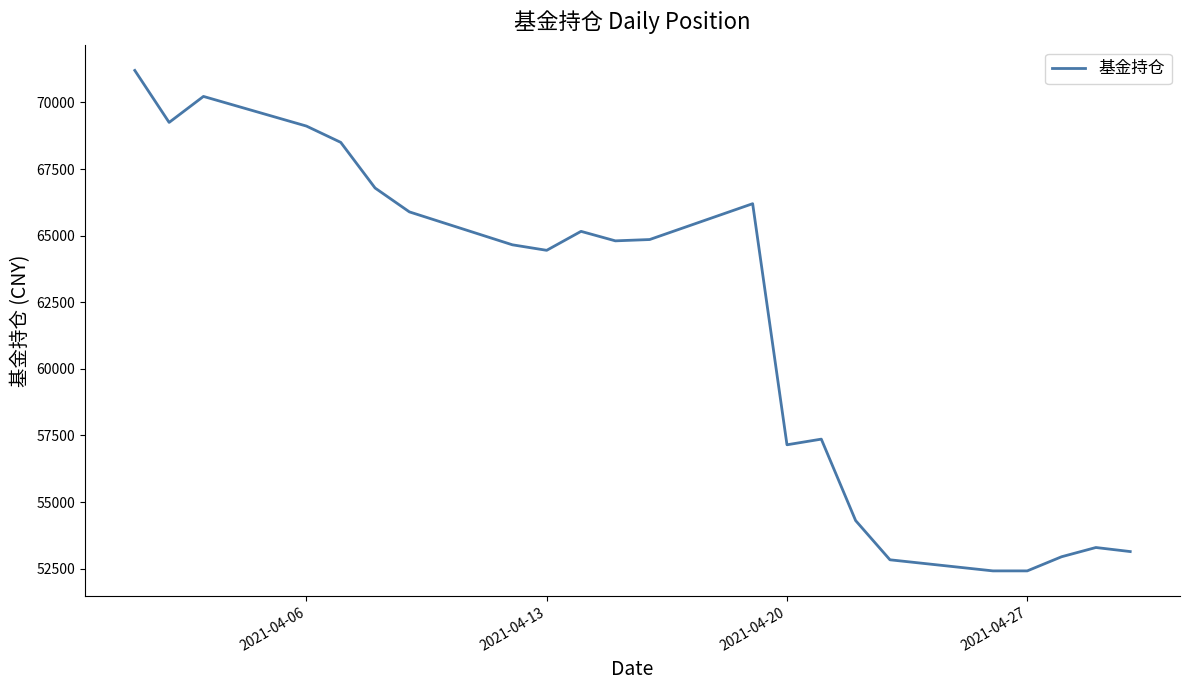

What is the maximum value shown in the chart?

71203.6